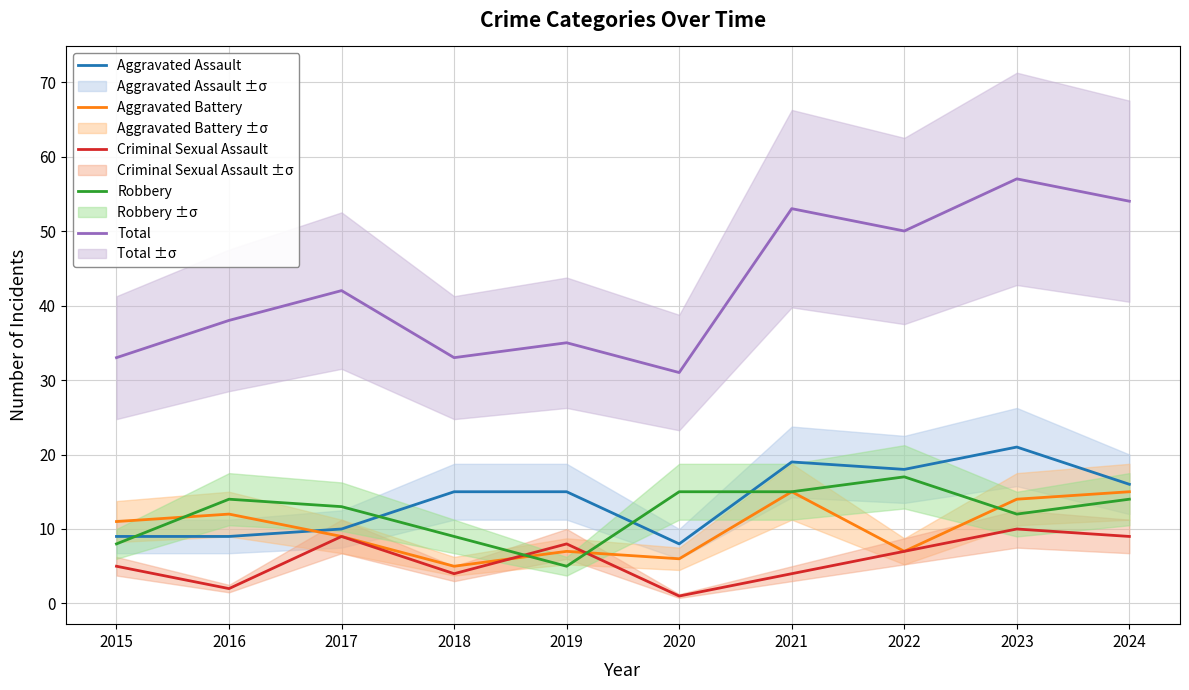

What is the minimum value for Aggravated Battery?

5